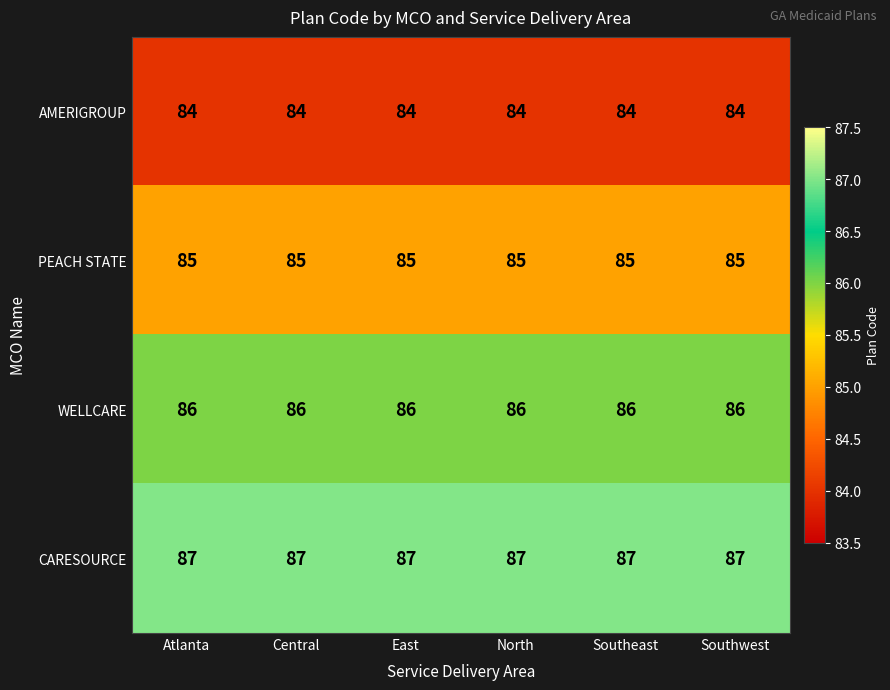

Read the AMERIGROUP value at East.

84